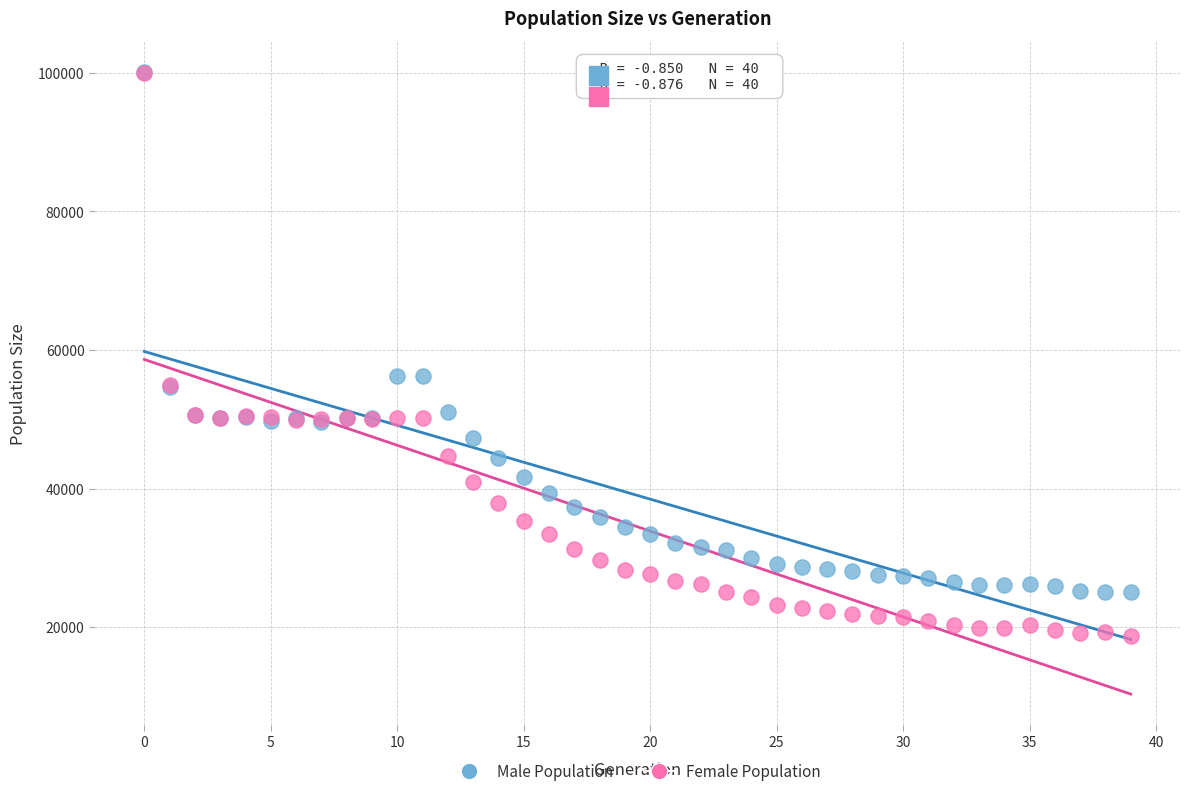

What are all the series names shown in the legend?

Male Population, Female Population